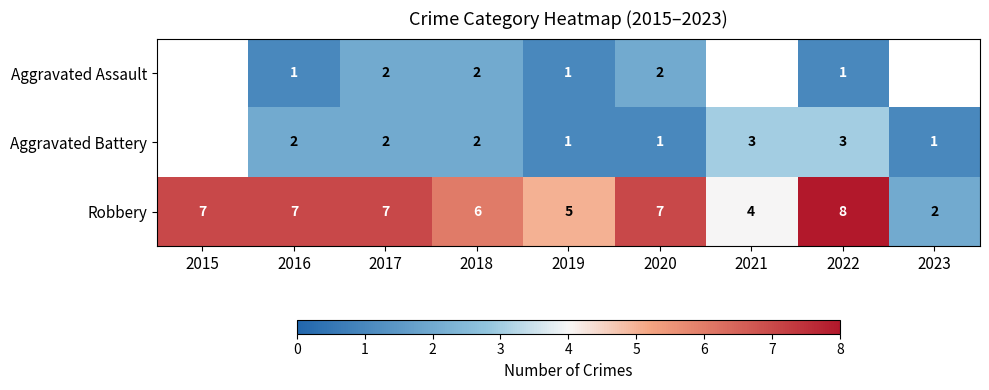

The value of Robbery at 2022 is 2.0. True or false?

False